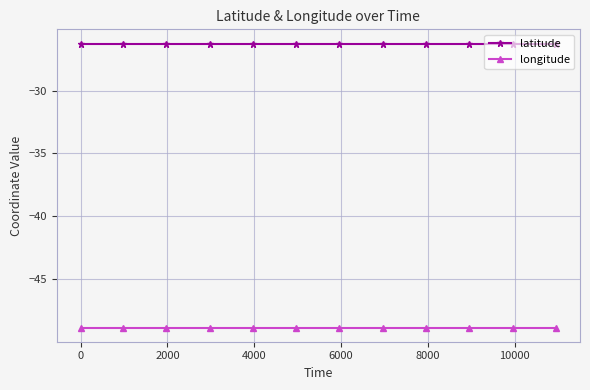

True or false: latitude and longitude cross at least once.

False